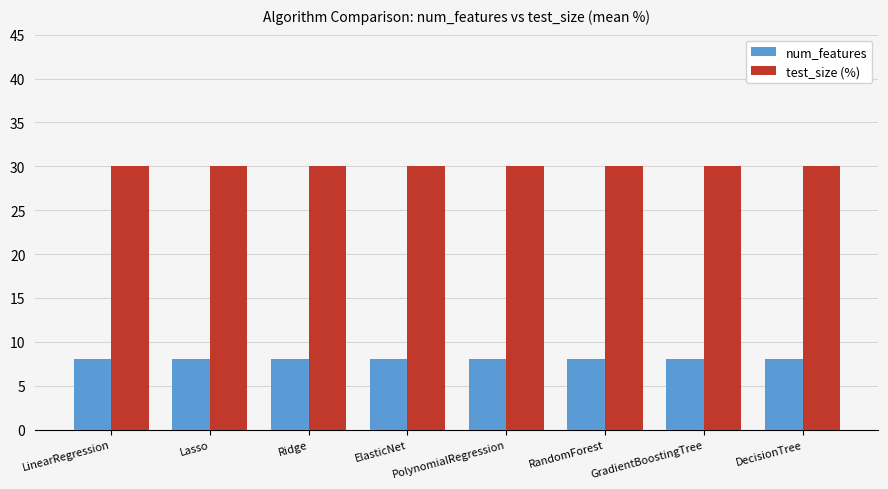

Reading left to right, what are all the values shown in this chart?

num_features: 8	8	8	8	8	8	8	8
test_size (%): 30	30	30	30	30	30	30	30